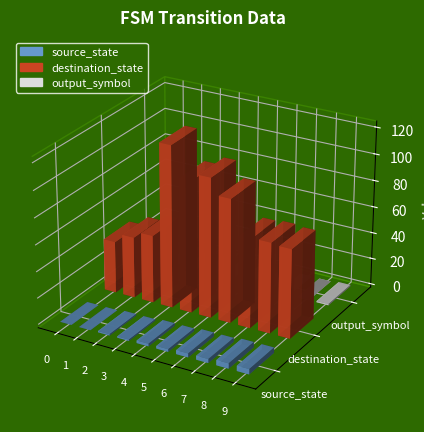

How many values in the destination_state series exceed 68?

4